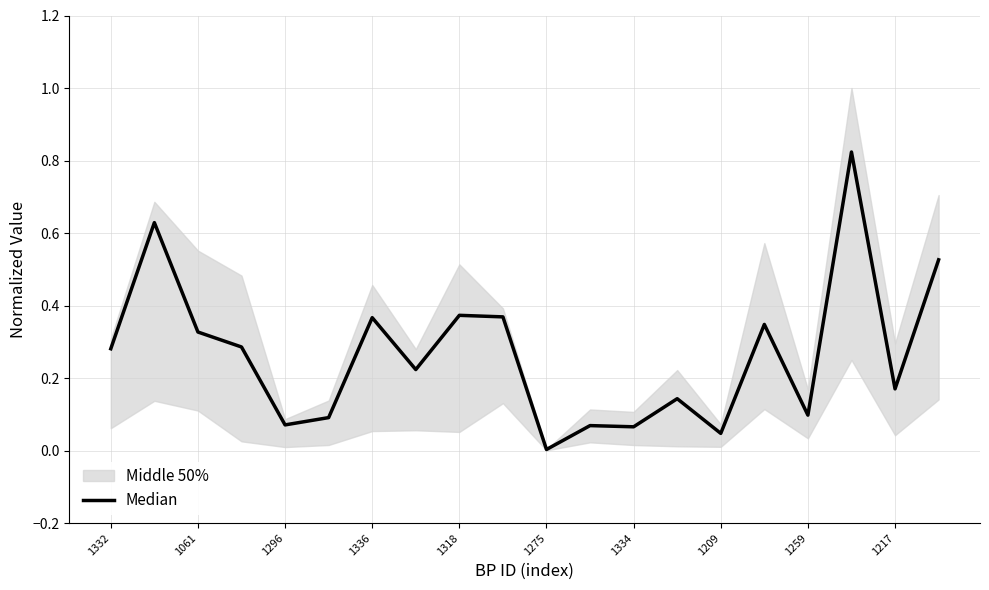

The value at 19 is 0.9. True or false?

False